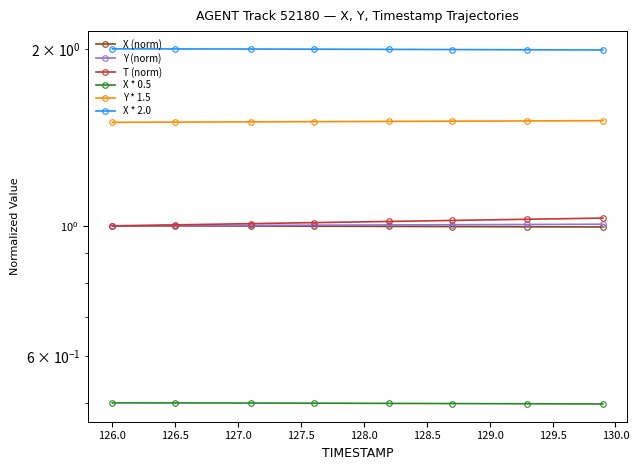

True or false: Y (norm) has more than 0 points higher than both neighbors.

False